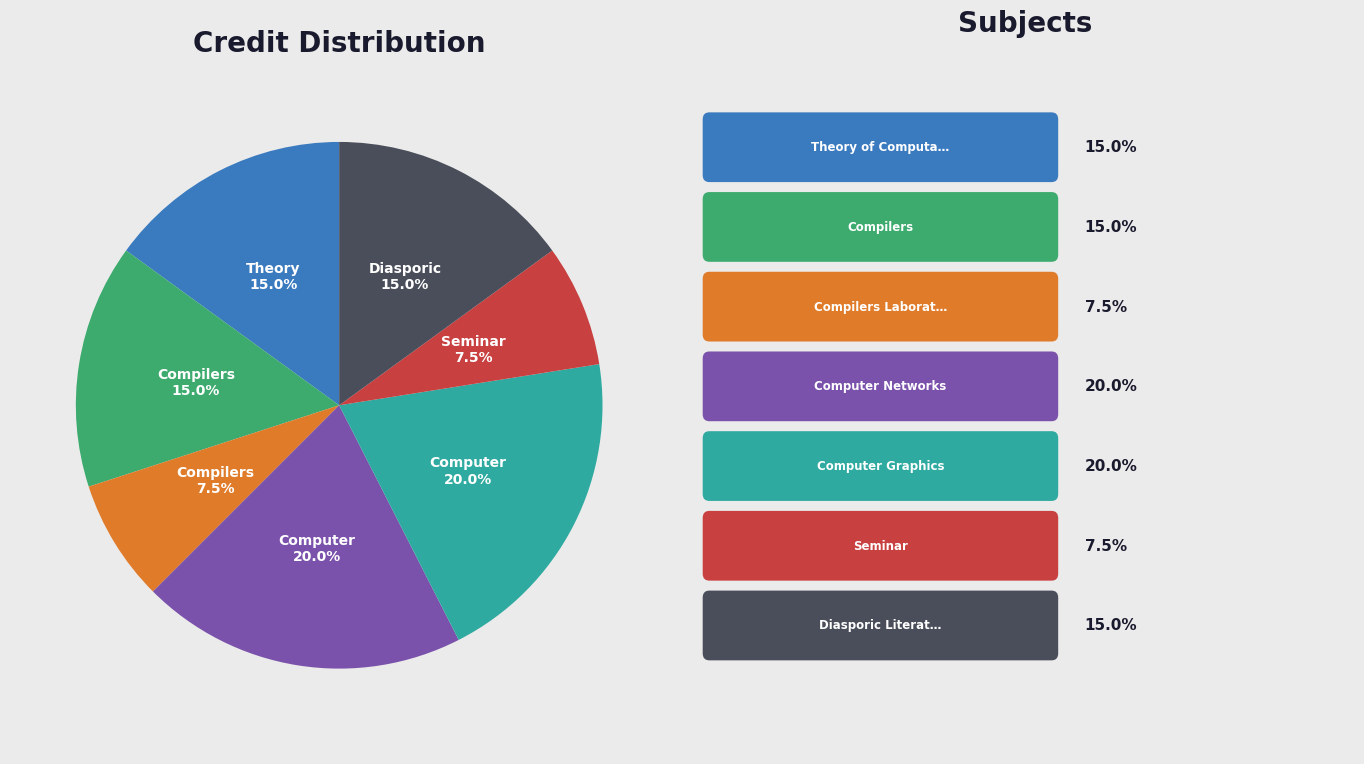

Is there a majority slice in this chart?

No